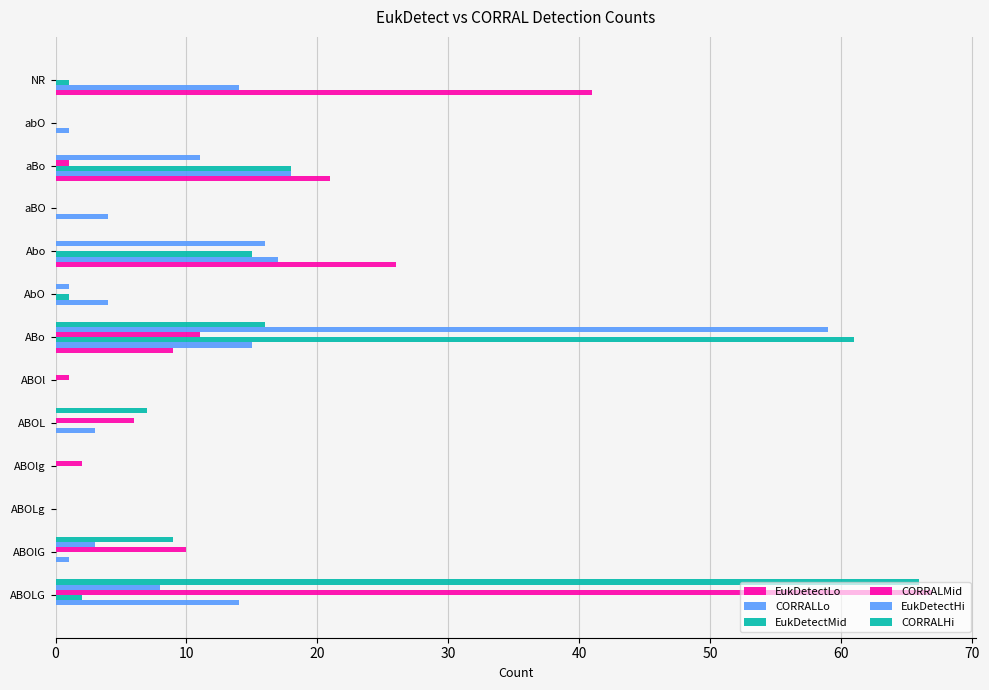

What is the sum of all CORRALHi values?

98